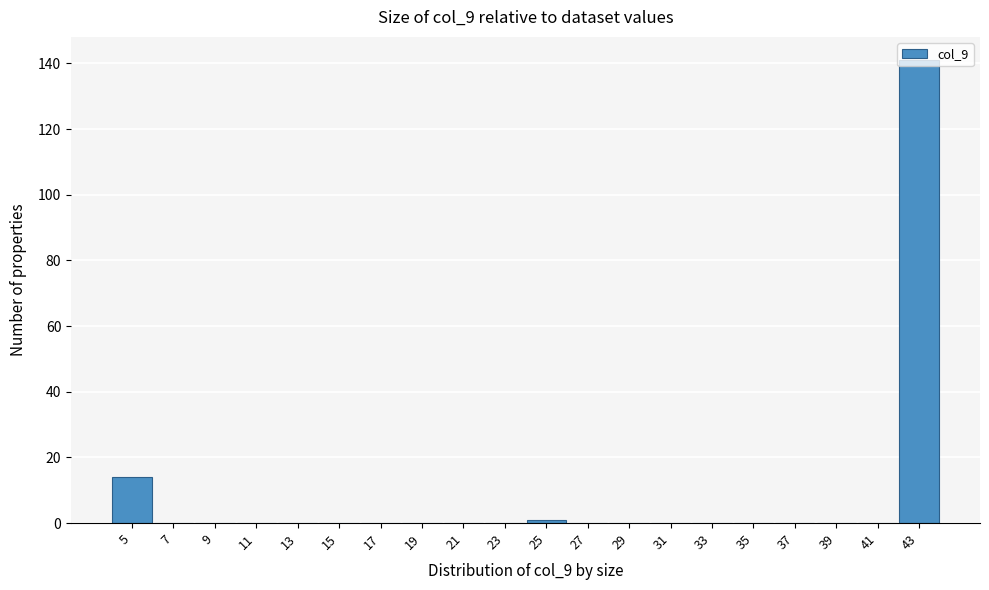

What is the greatest value displayed?

141